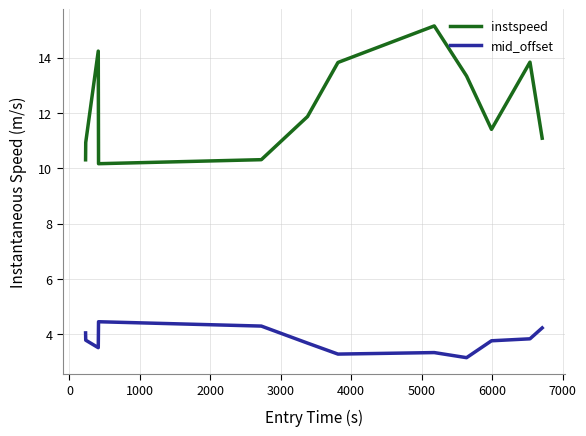

Which series has the largest total across all categories?

instspeed